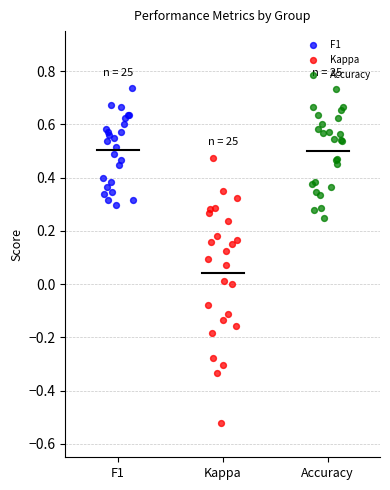

Which series has the widest spread of Y values?

Kappa